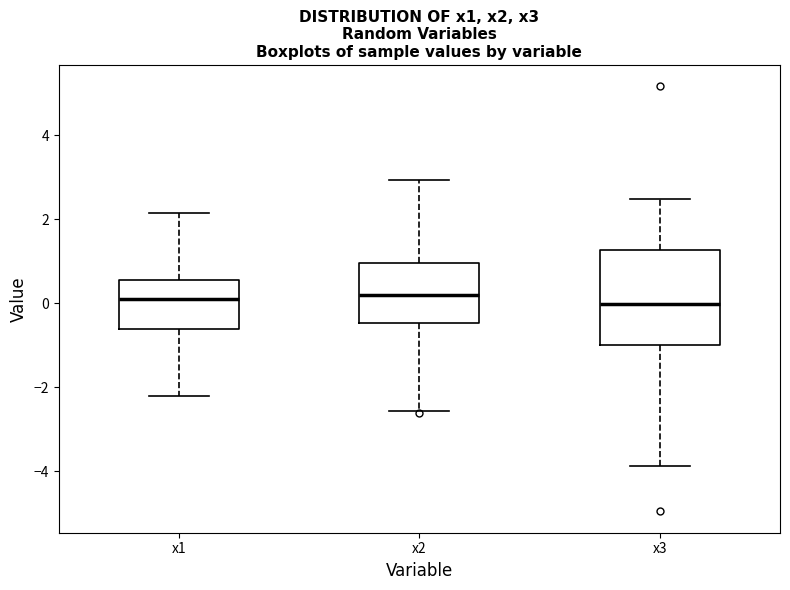

Which box is the tallest, from its lower edge to its upper edge?

x3